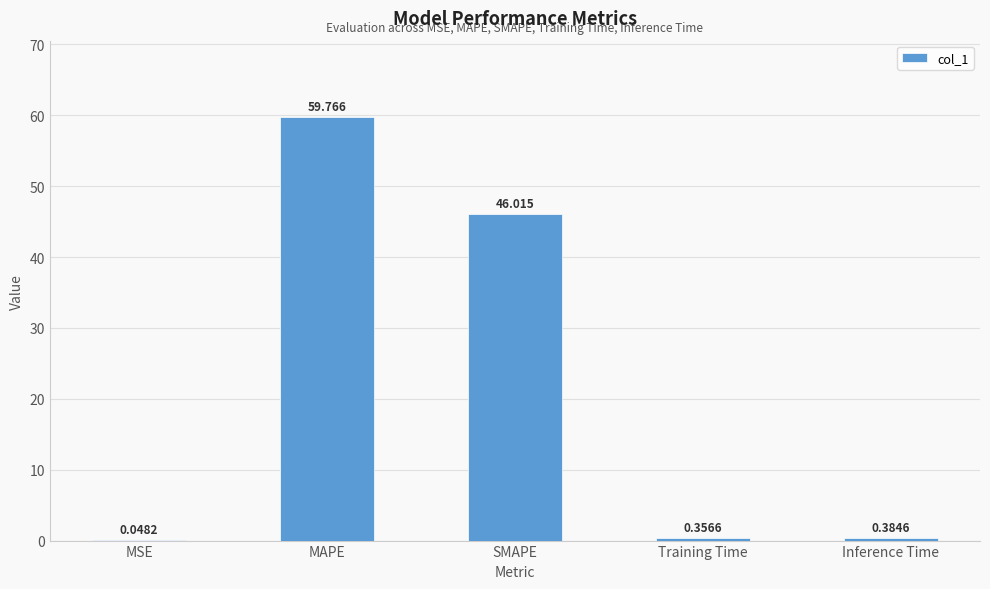

Which category has the highest value across all series?

MAPE